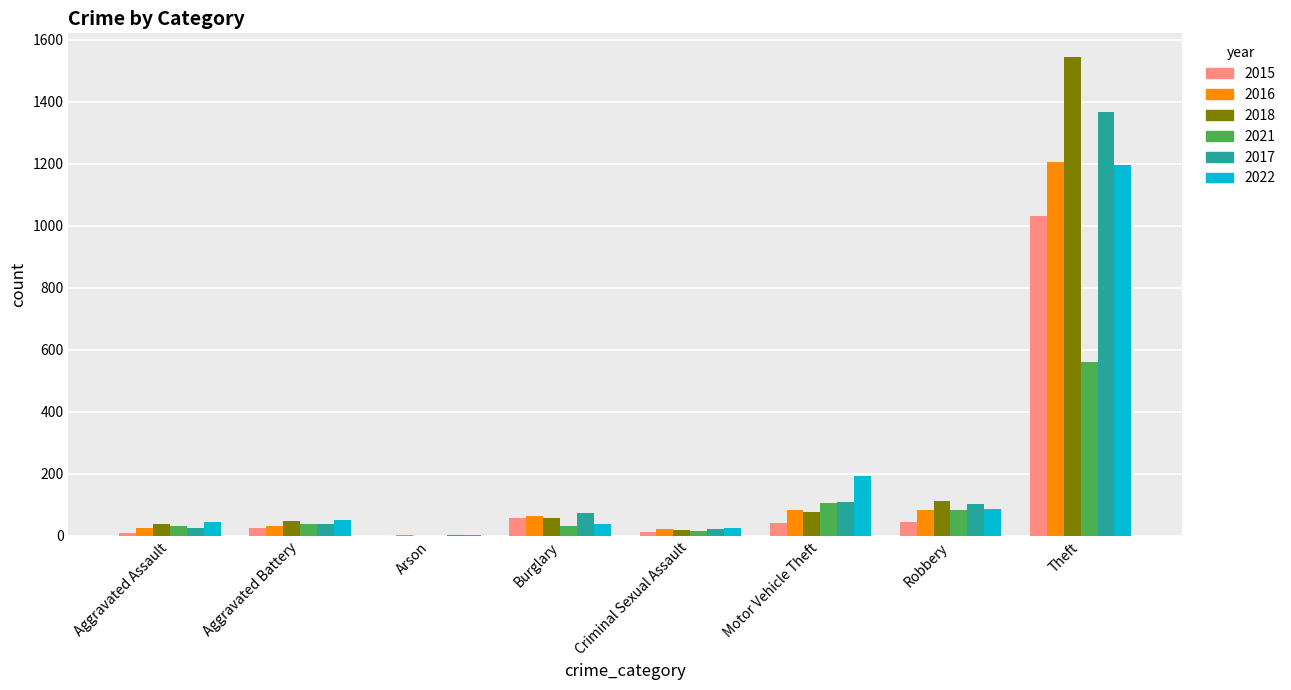

What is the total value across all series at Theft?

6906